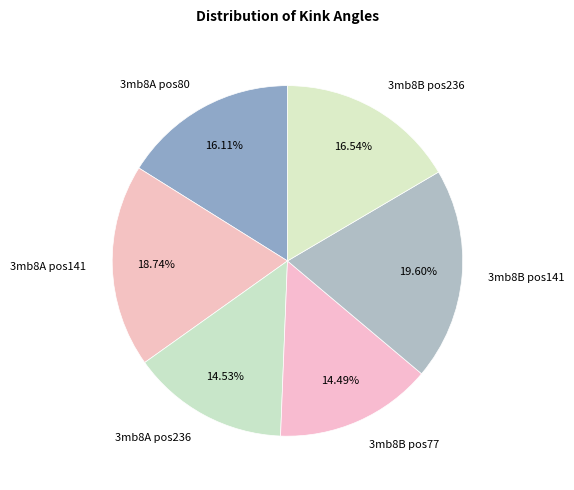

Is there a majority slice in this chart?

No